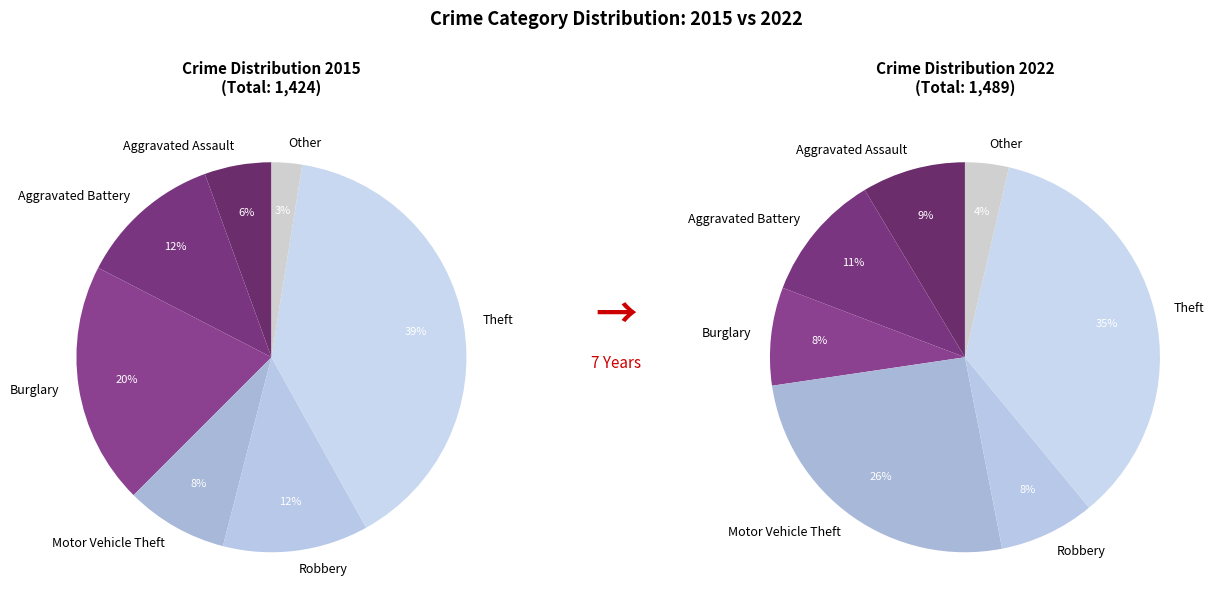

What is the difference between the highest and lowest values at 7?

54